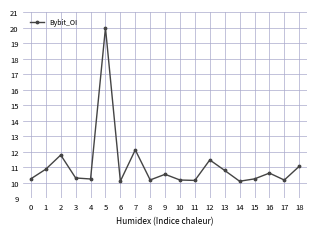

Which has a higher value, 2 or 4?

2